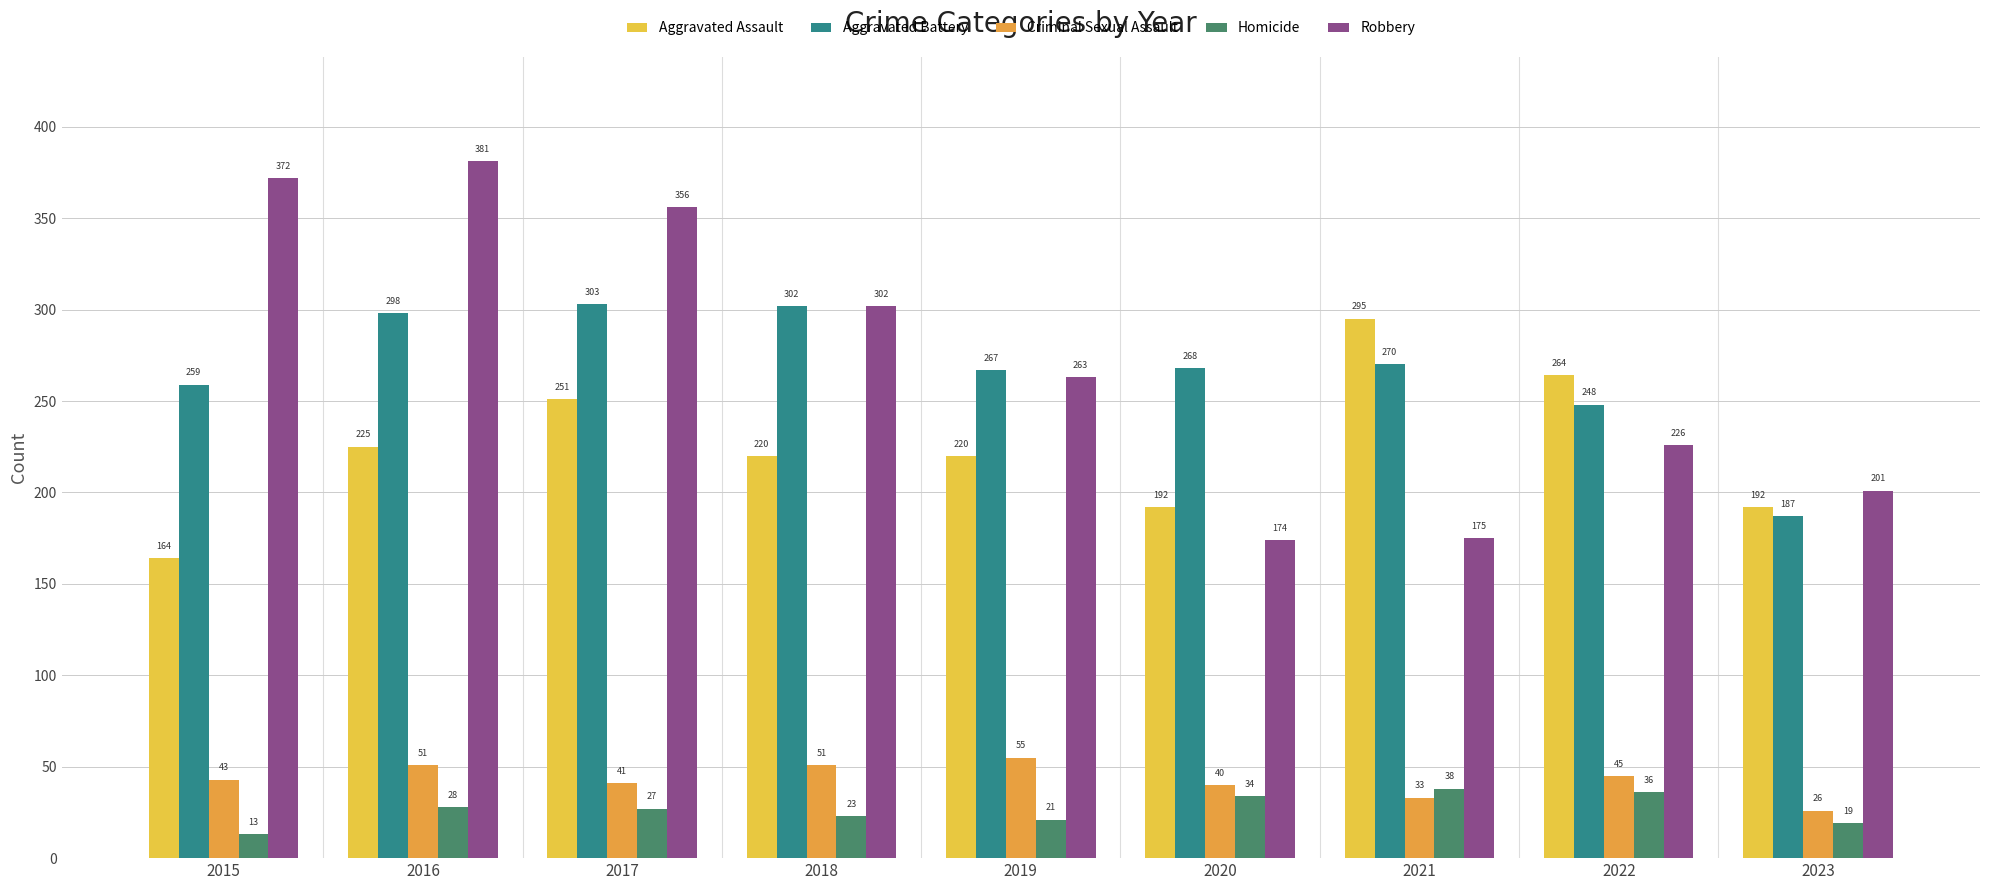

Which series has the largest range (max minus min)?

Robbery